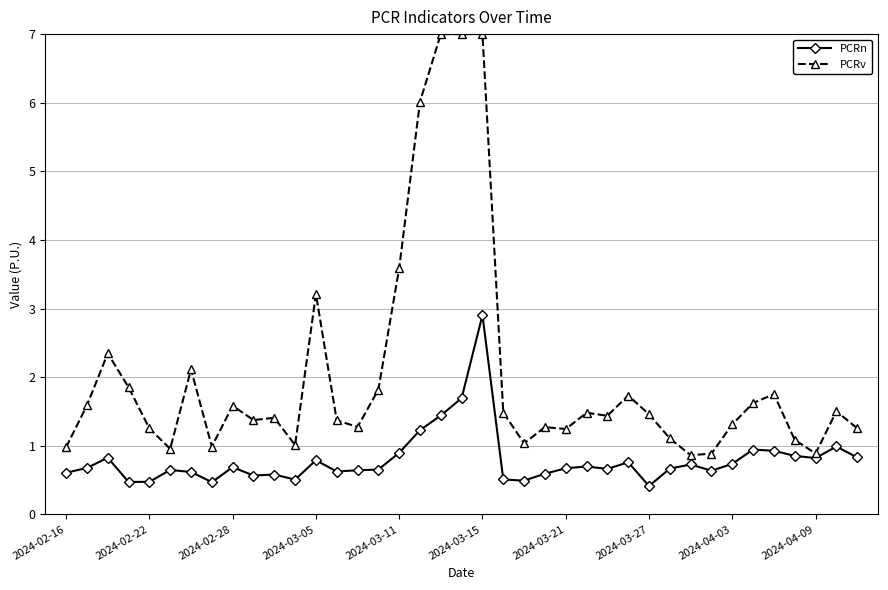

List the series in order of their overall mean, lowest first.

PCRn, PCRv